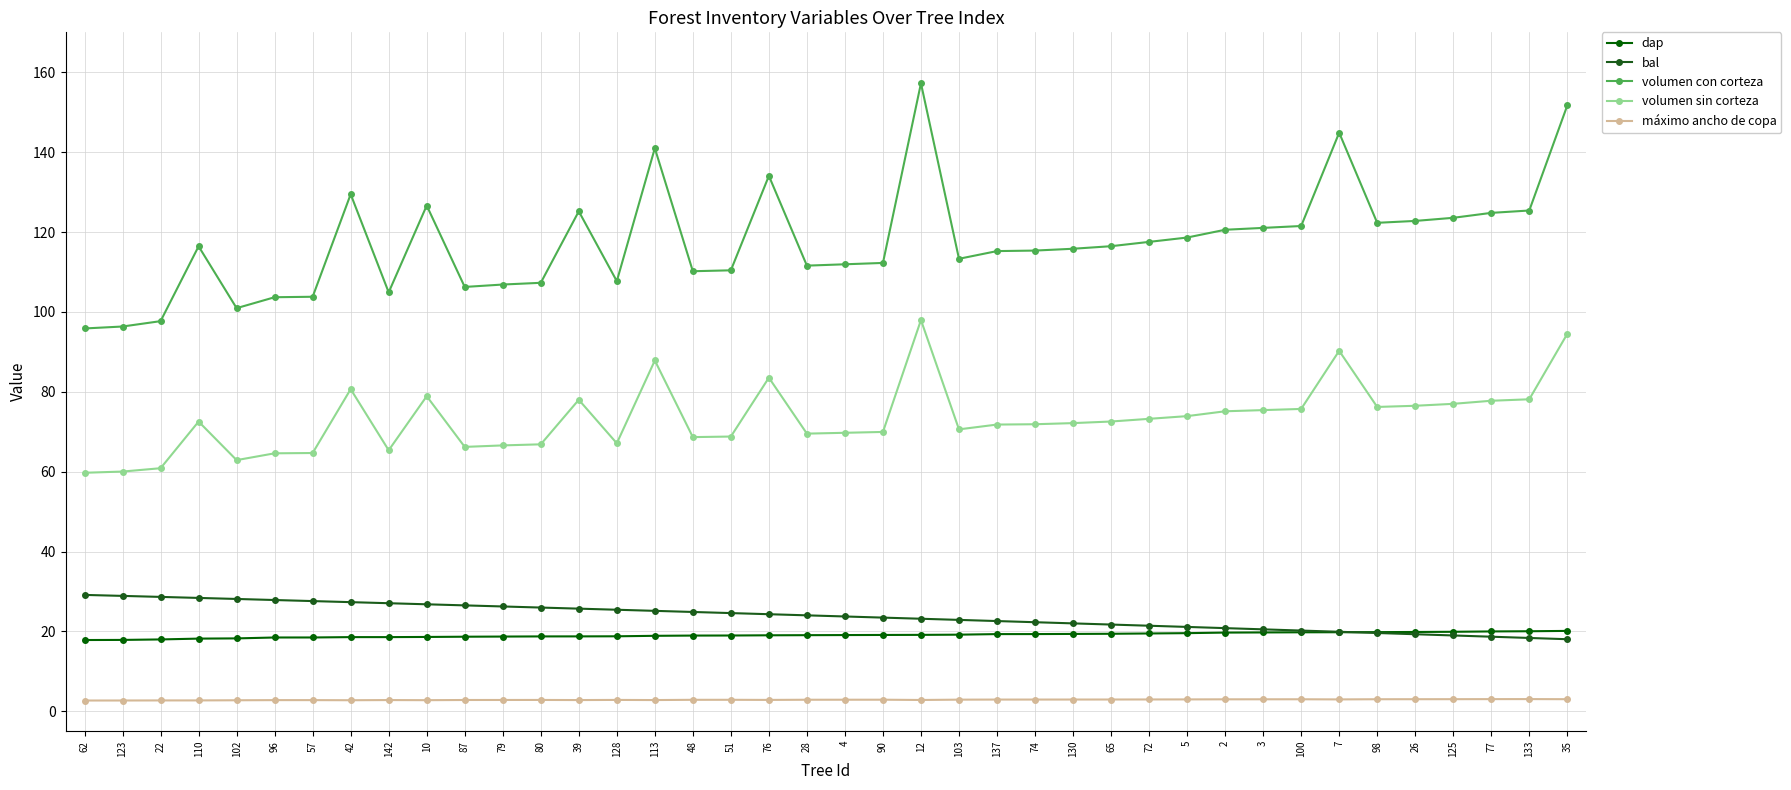

At which category is the sum across all series the highest?

12